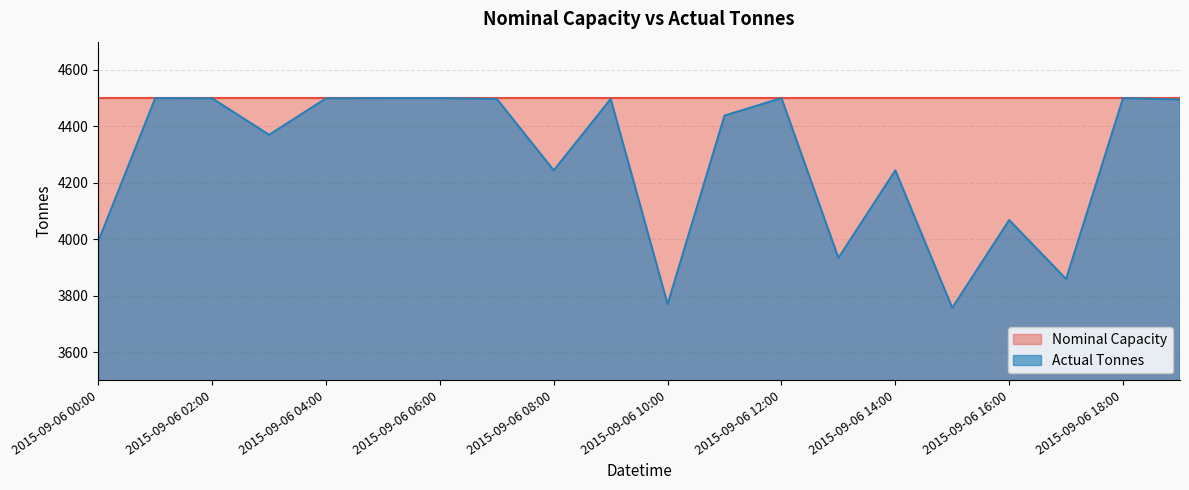

What position from the left is 2015-09-06 17:00?

18